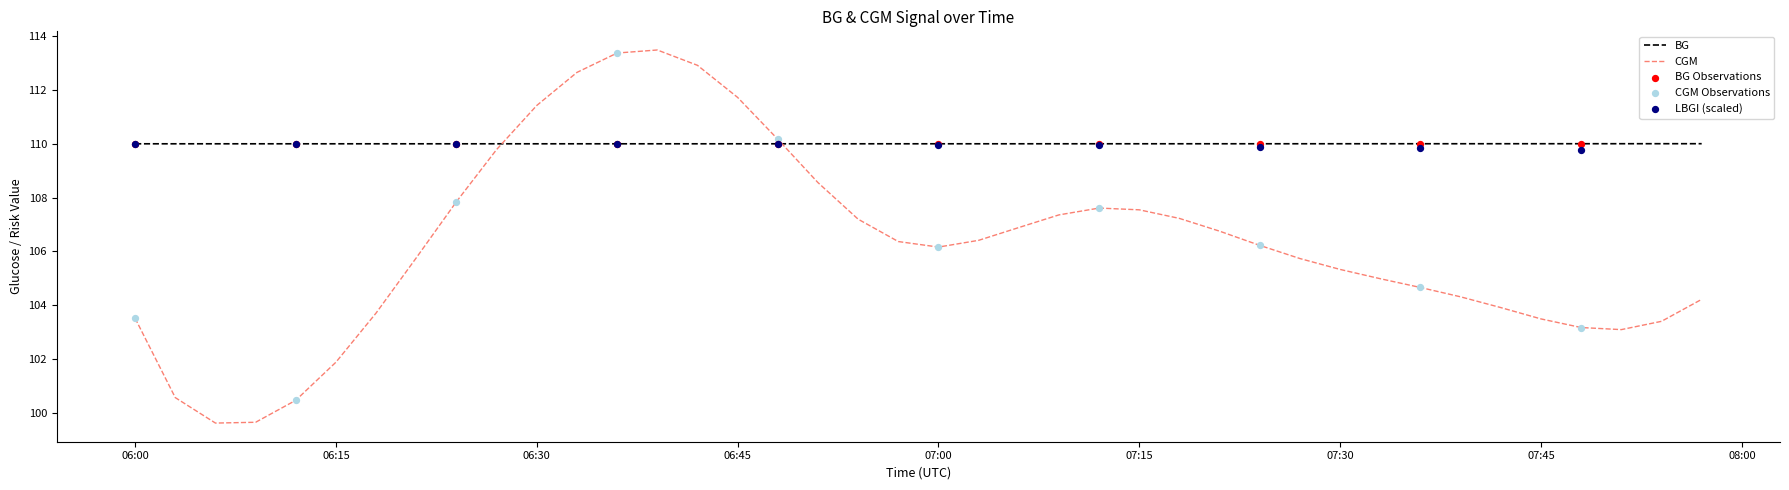

Which series contains the highest Y value?

CGM